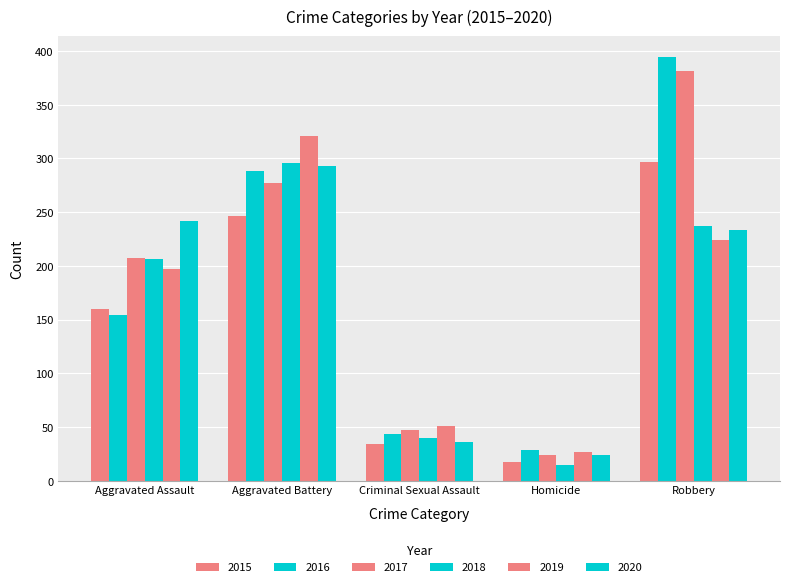

At which label does 2017 reach its minimum?

Homicide